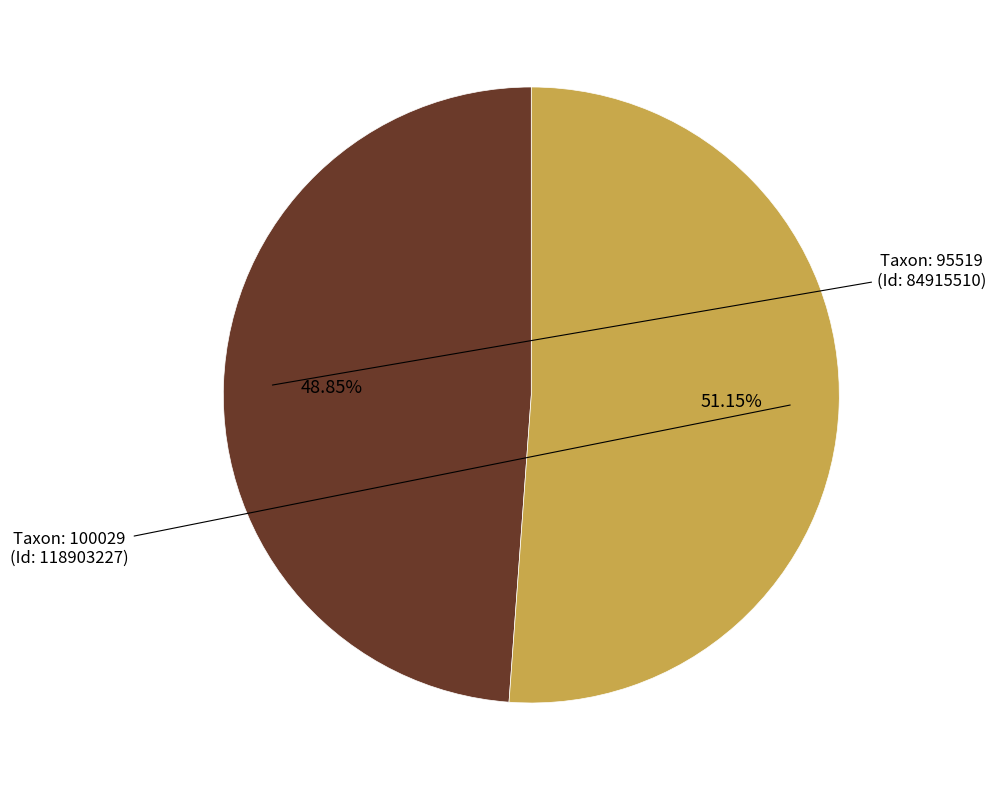

Is there a majority slice in this chart?

Yes